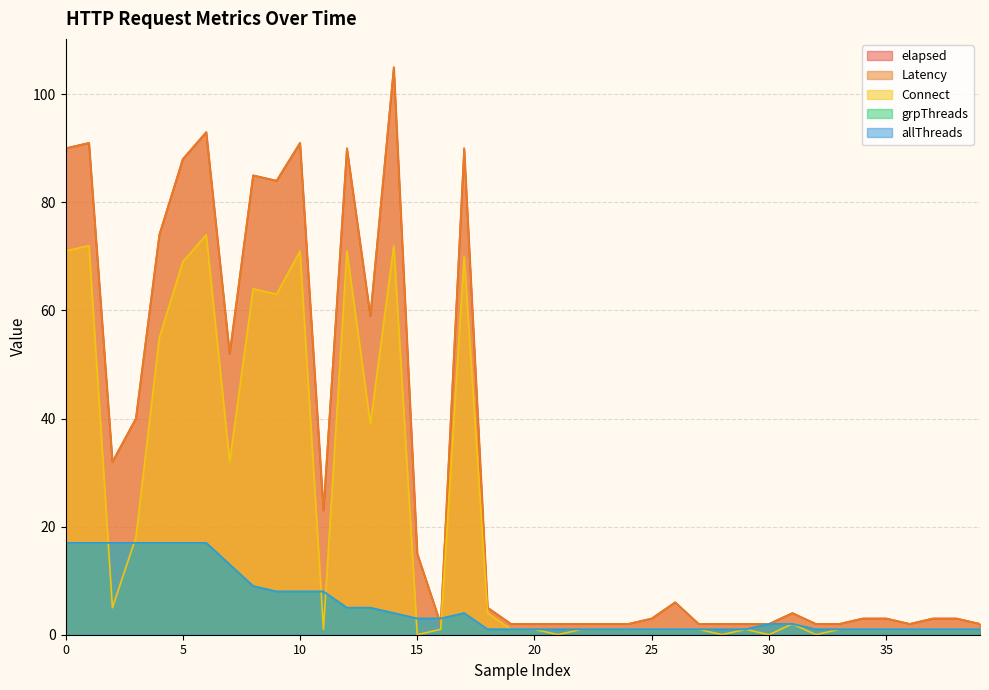

At how many categories does at least one series exceed 86?

8